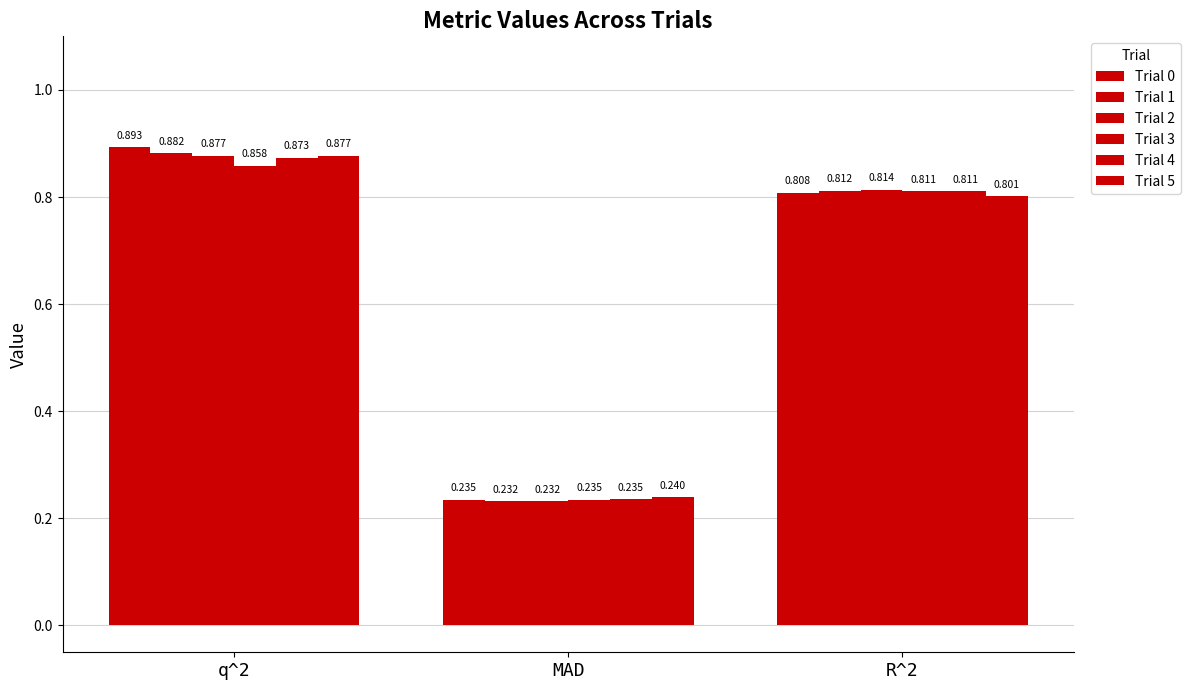

Rank the categories by Trial 2 value from lowest to highest.

MAD, R^2, q^2